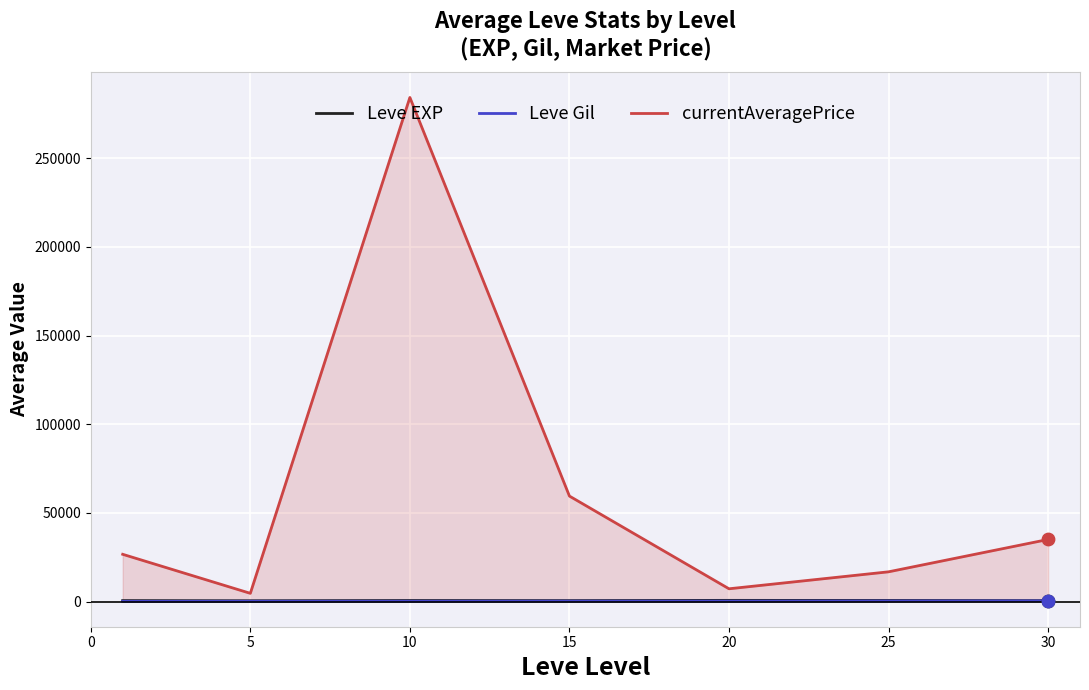

What is the total value across all series at 20?

8049.8